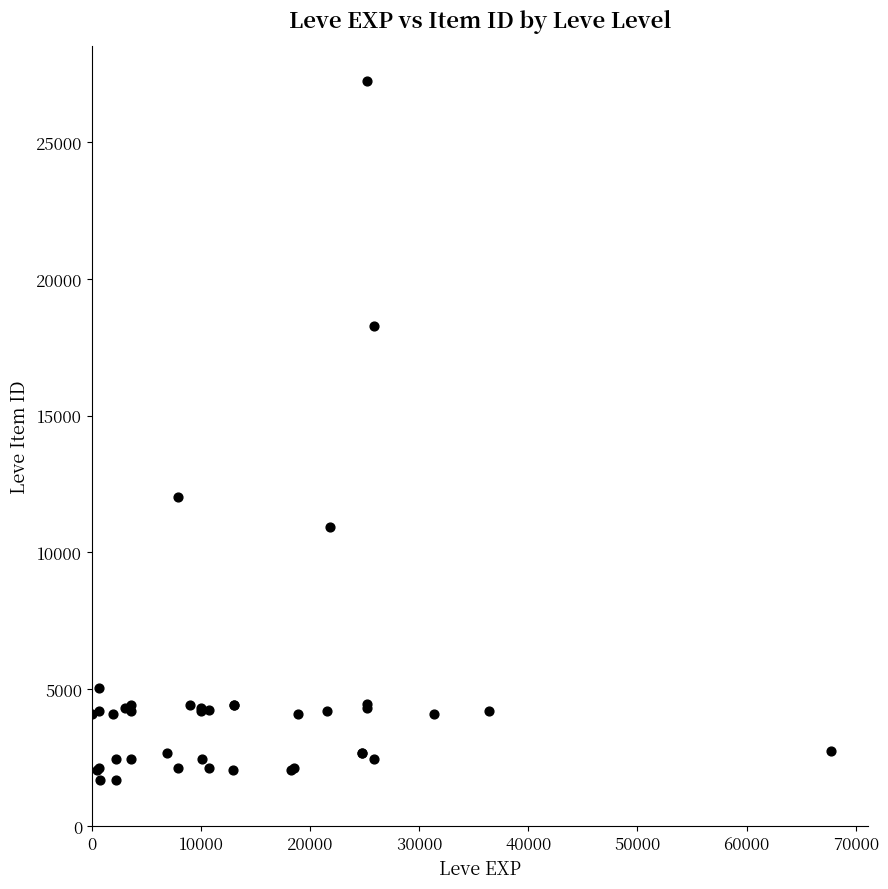

What Y value in the scatter plot is closest to 14448?

12018